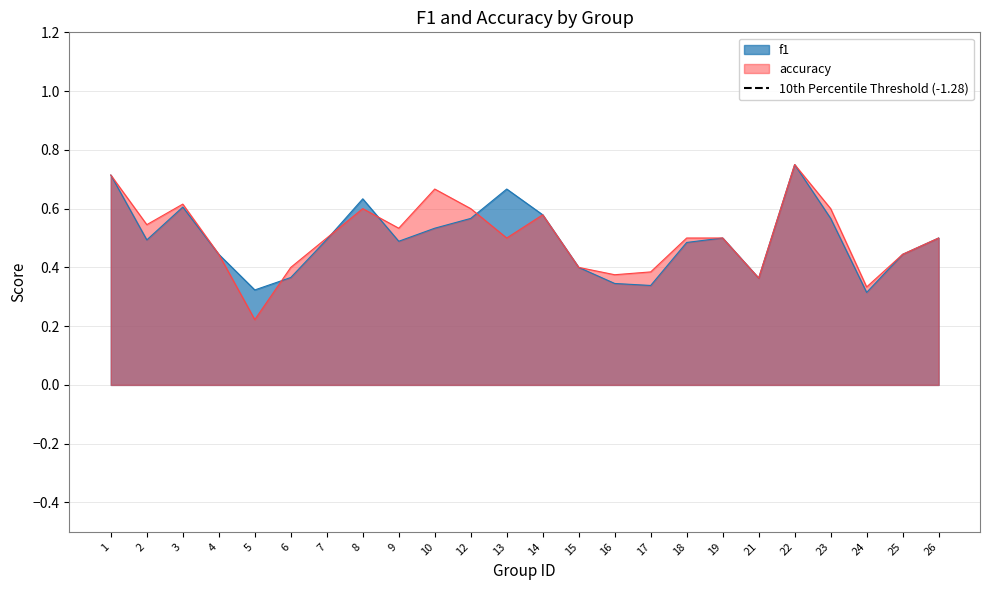

What is the average value of the accuracy series?

0.5